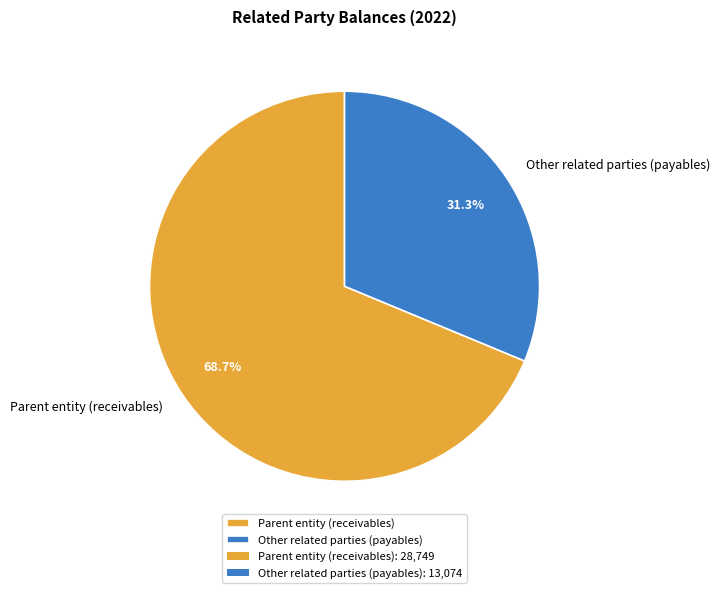

What is the ratio of the value at Other related parties (payables) to the value at Parent entity (receivables)?

0.5